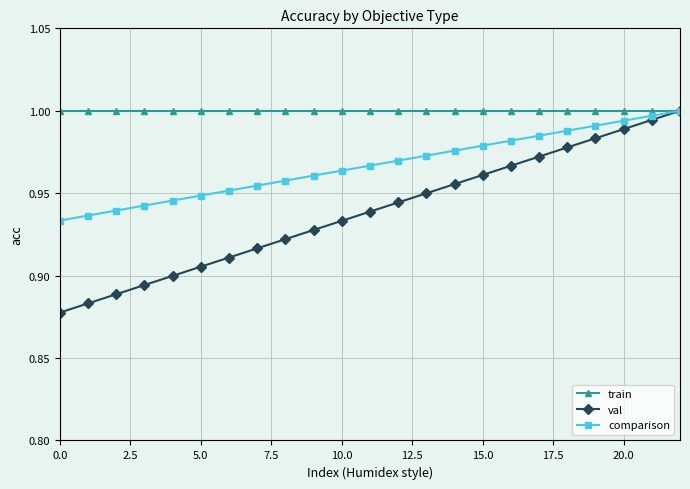

What is the difference between the maximum and second lowest values in the comparison series?

0.1